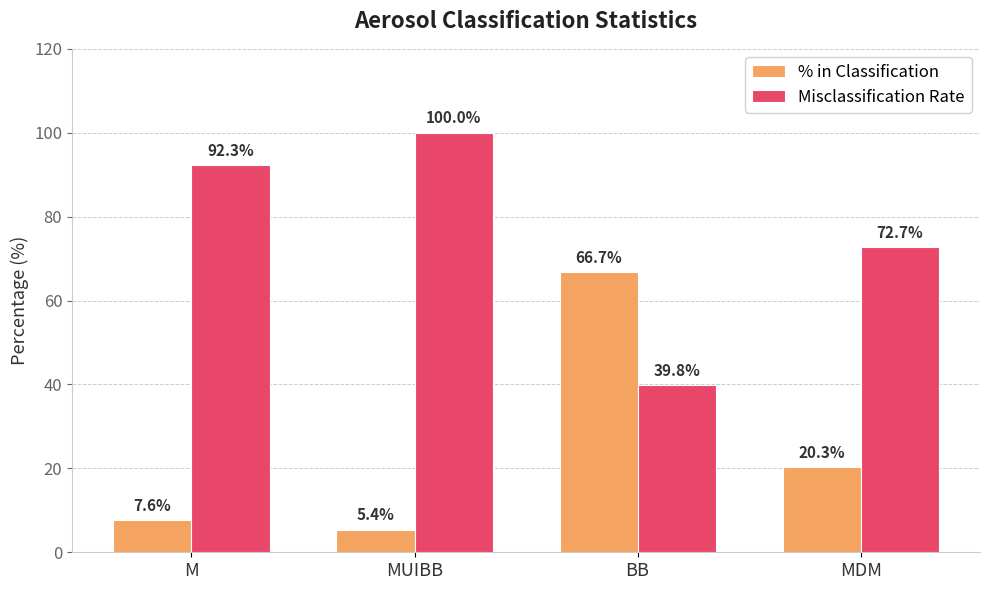

How many groups of bars are there?

4